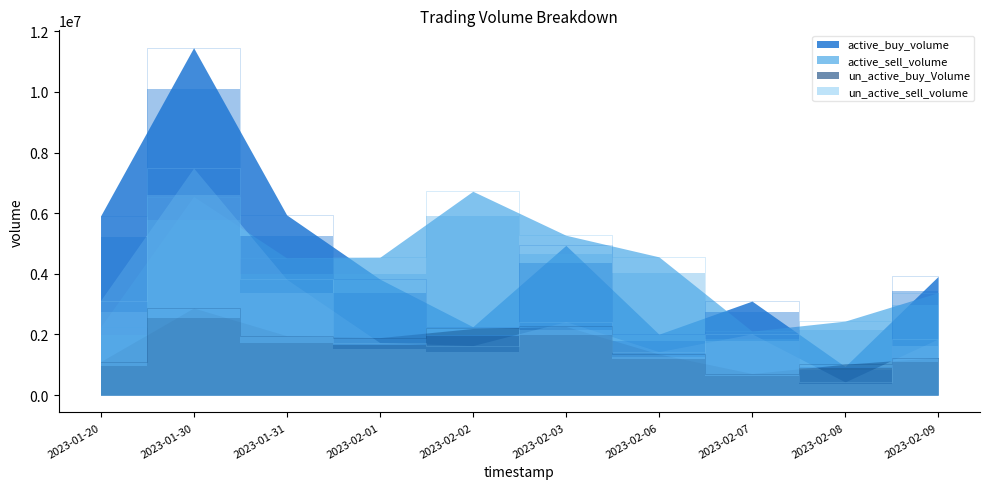

Which label corresponds to the smallest value in the chart?

2023-02-08